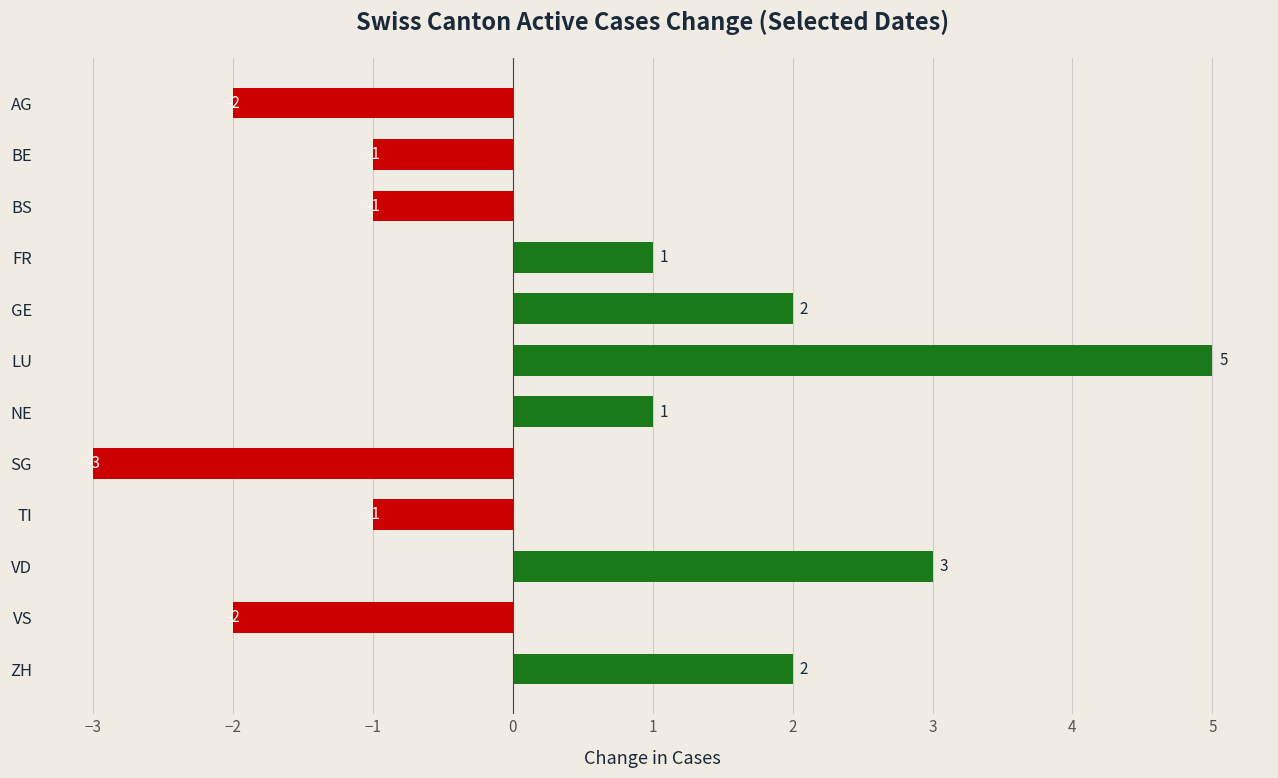

Reading top to bottom, what are all the values shown in this chart?

AG=-2	BE=-1	BS=-1	FR=1	GE=2	LU=5	NE=1	SG=-3	TI=-1	VD=3	VS=-2	ZH=2